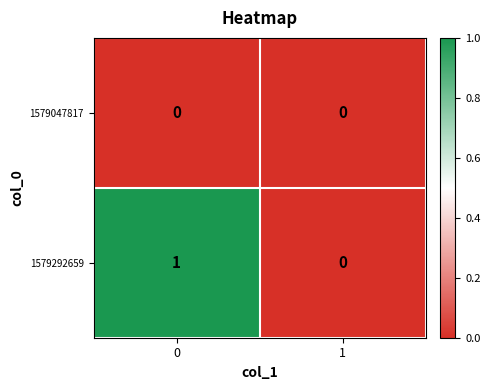

Count the number of data series in this chart.

2